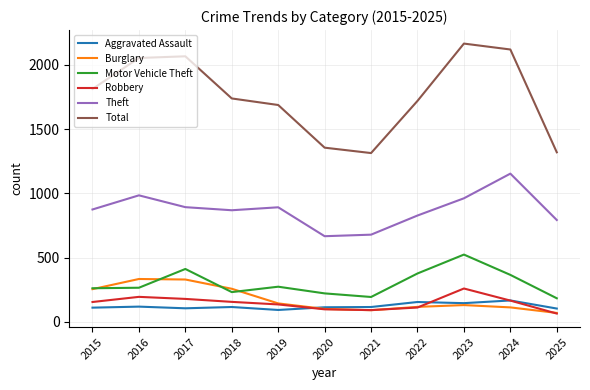

The Aggravated Assault series shows 113 at 2020. True or false?

True